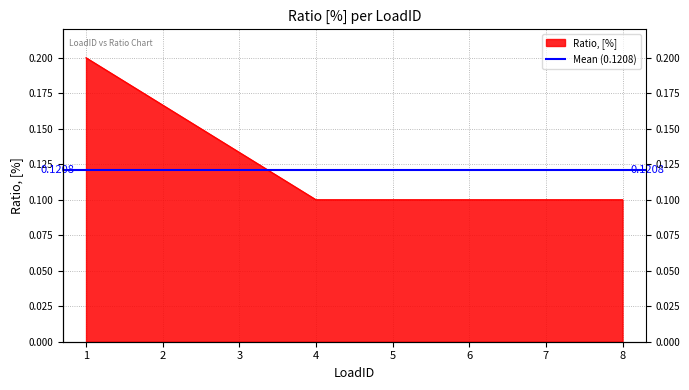

Does the chart have visible grid lines?

Yes